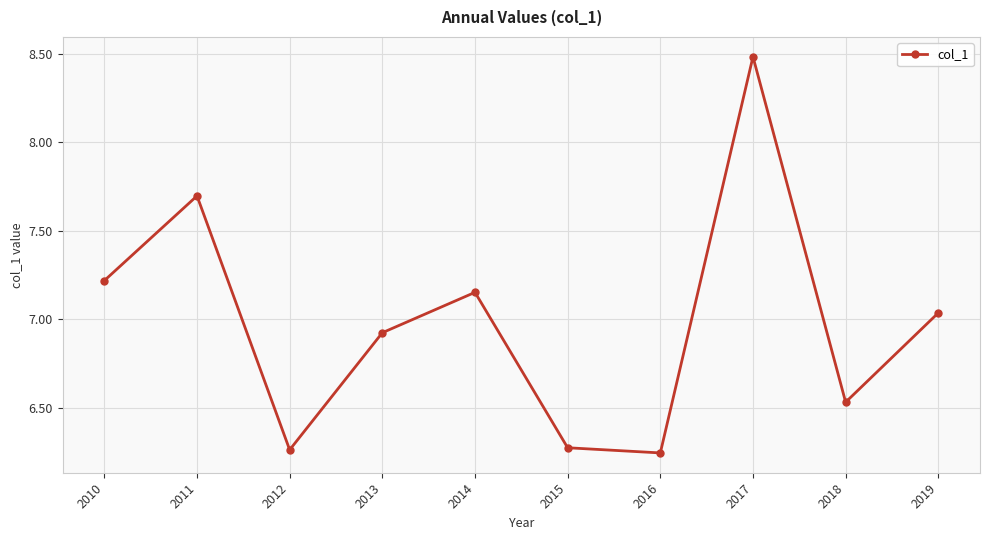

Count the number of data series in this chart.

1